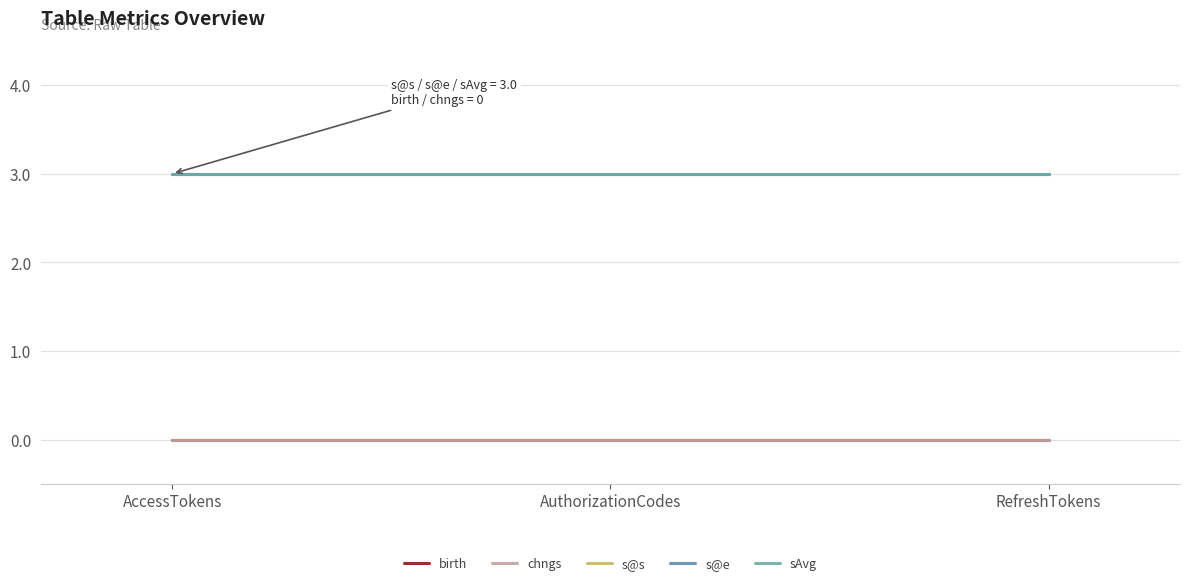

Which label corresponds to the largest value in the chart?

AccessTokens